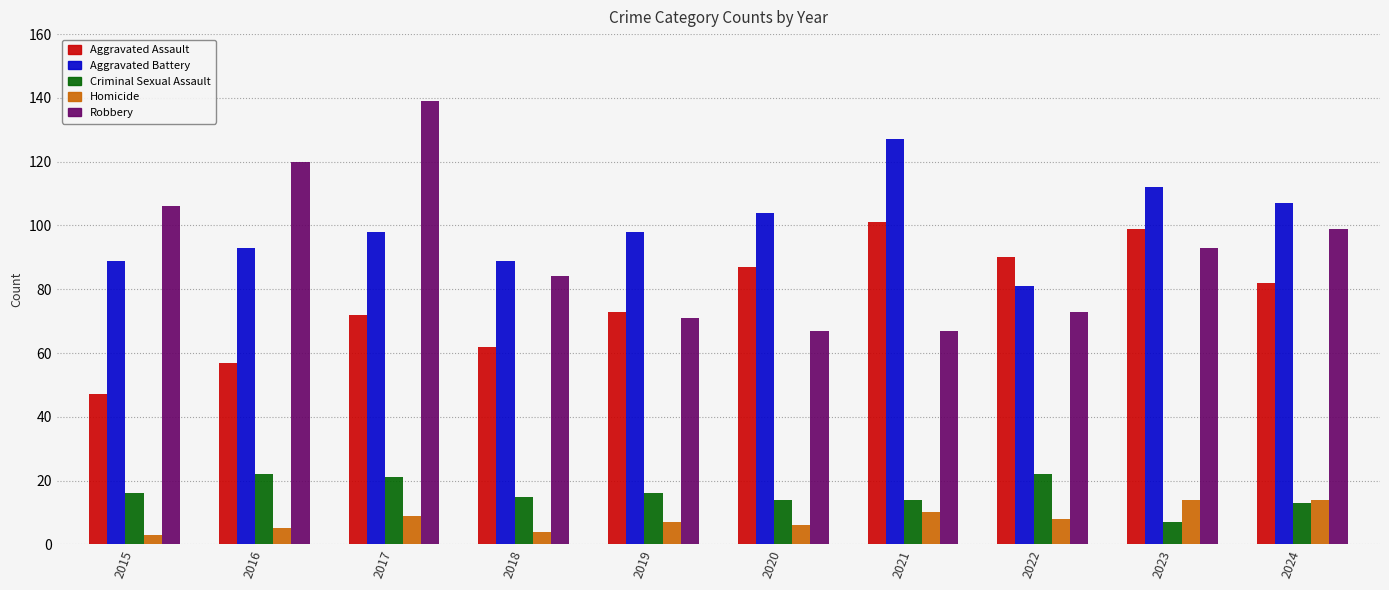

Which series has the widest spread of values?

Robbery